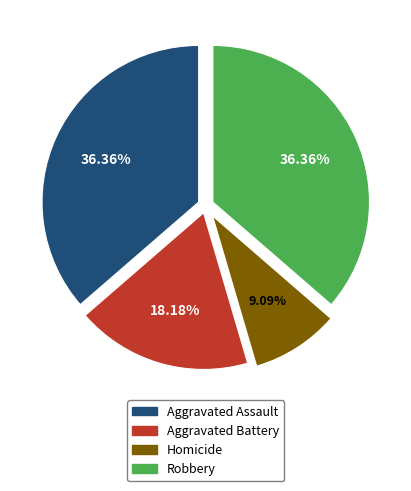

To the nearest percent, what is the average slice percentage?

25%